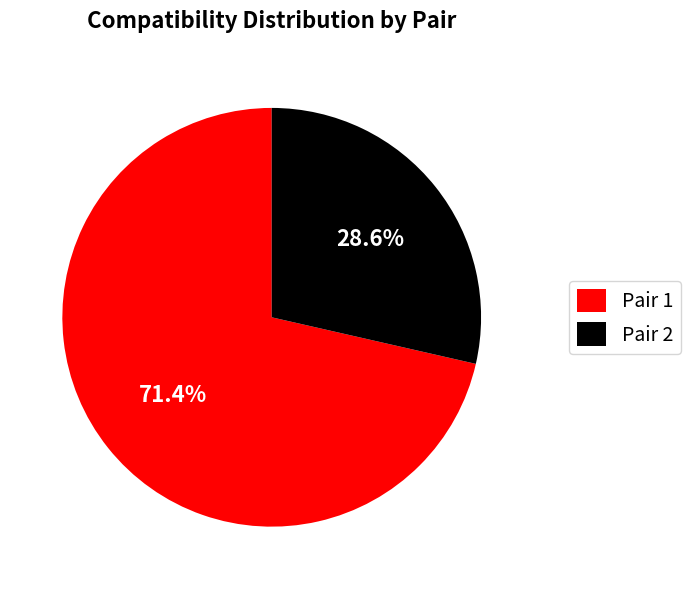

What percentage is NOT represented by Pair 1?

28.6%